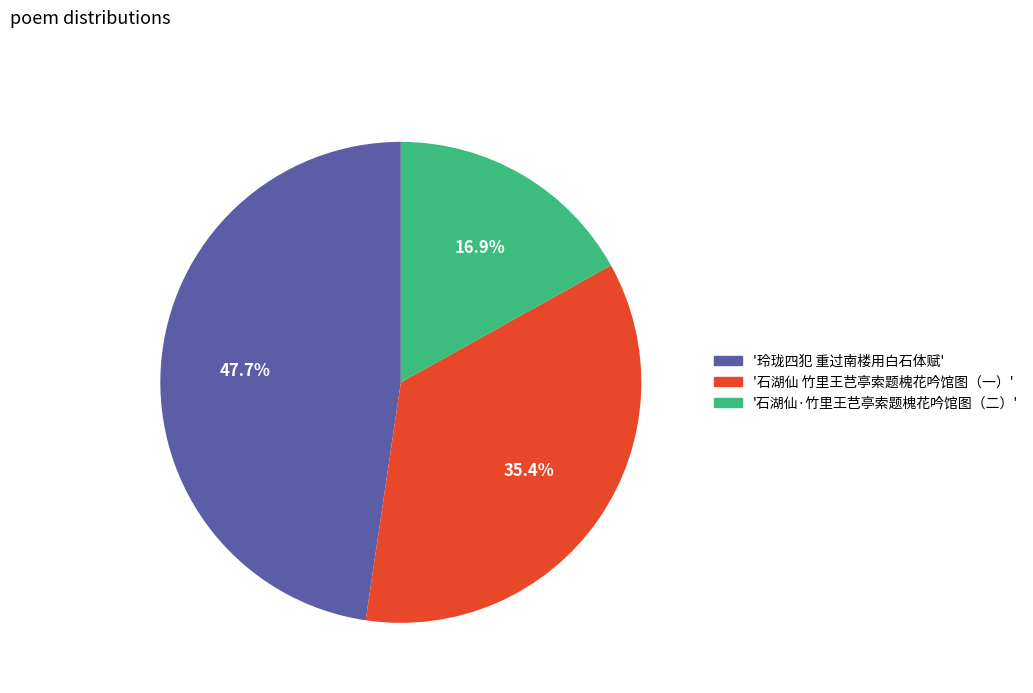

Is there any slice that represents more than half of the pie?

No